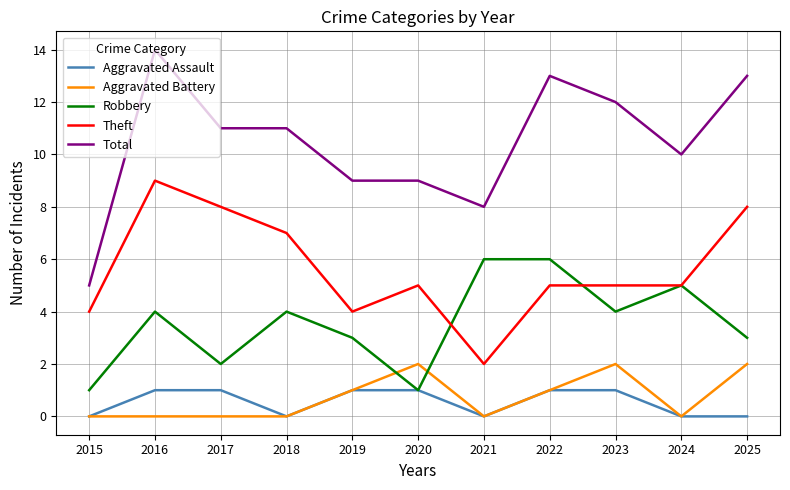

Which series changed the most between 2020 and 2021?

Robbery